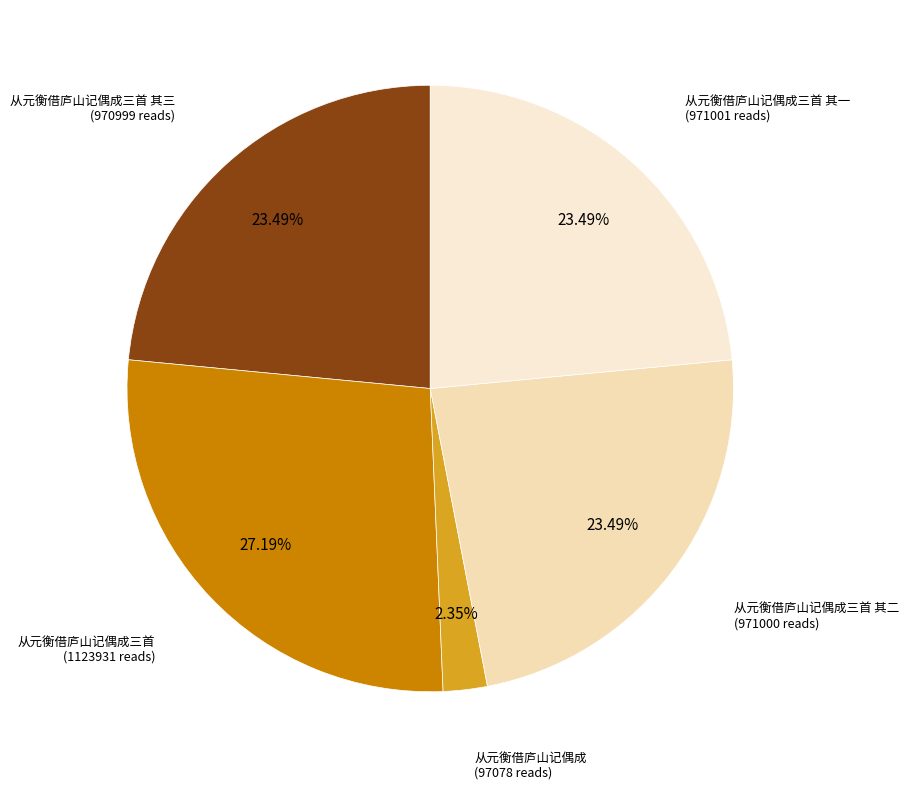

Which slice is the smallest?

从元衡借庐山记偶成